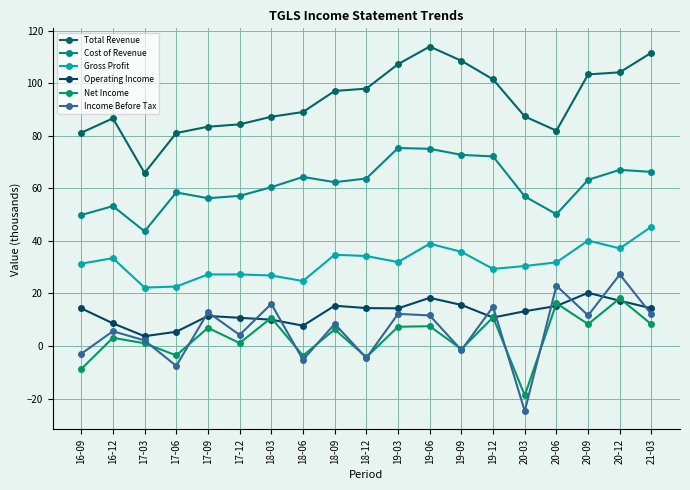

True or false: Net Income has a value of 1.9 at 21-03.

False